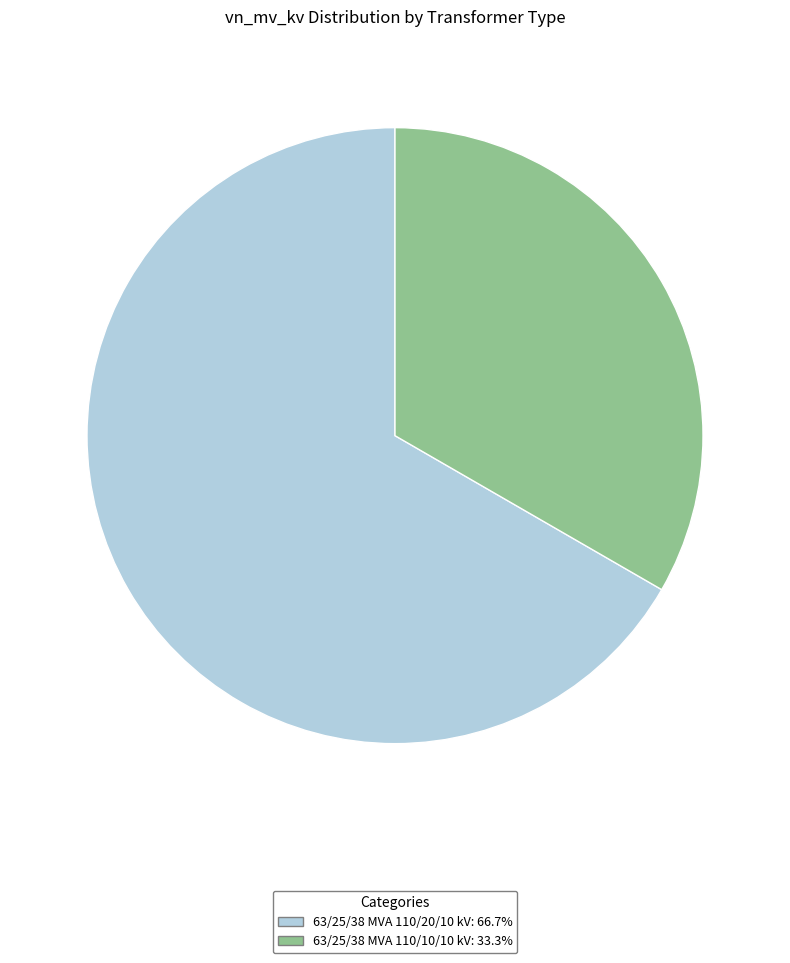

Is the sum of 63/25/38 MVA 110/20/10 kV and 63/25/38 MVA 110/10/10 kV greater than half?

Yes